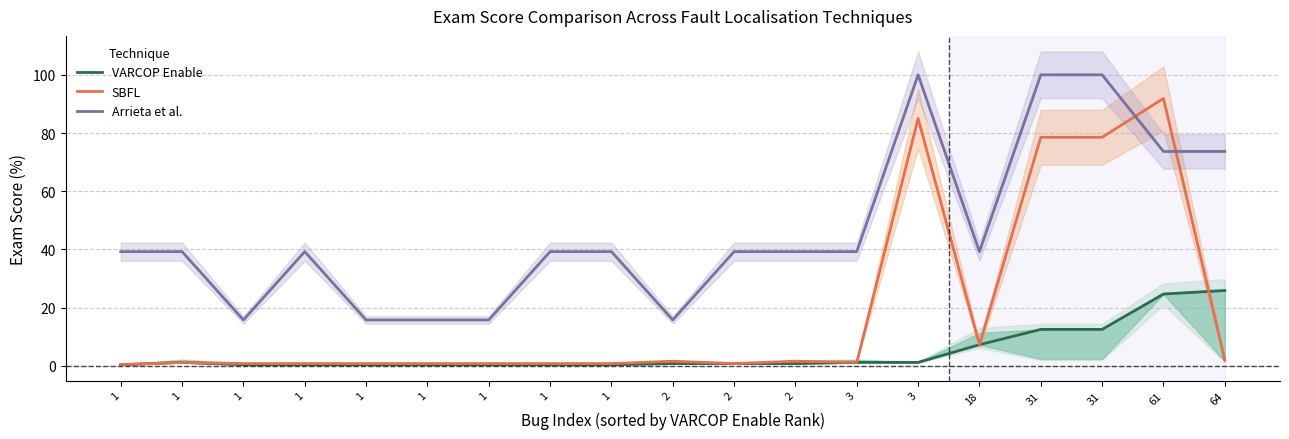

Reading right to left, extract all data points from this chart.

VARCOP Enable: 64=25.9	61=24.7	31=12.6	31=12.6	18=7.3	3=1.2	3=1.2	2=0.8	2=0.8	2=0.8	1=0.4	1=0.4	1=0.4	1=0.4	1=0.4	1=0.4	1=0.4	1=1.2	1=0.4
SBFL: 64=2.0	61=91.9	31=78.5	31=78.5	18=7.3	3=85.0	3=1.2	2=1.6	2=0.8	2=1.6	1=0.8	1=0.8	1=0.8	1=0.8	1=0.8	1=0.8	1=0.8	1=1.2	1=0.4
Arrieta et al.: 64=73.7	61=73.7	31=100.0	31=100.0	18=39.3	3=100.0	3=39.3	2=39.3	2=39.3	2=15.8	1=39.3	1=39.3	1=15.8	1=15.8	1=15.8	1=39.3	1=15.8	1=39.3	1=39.3